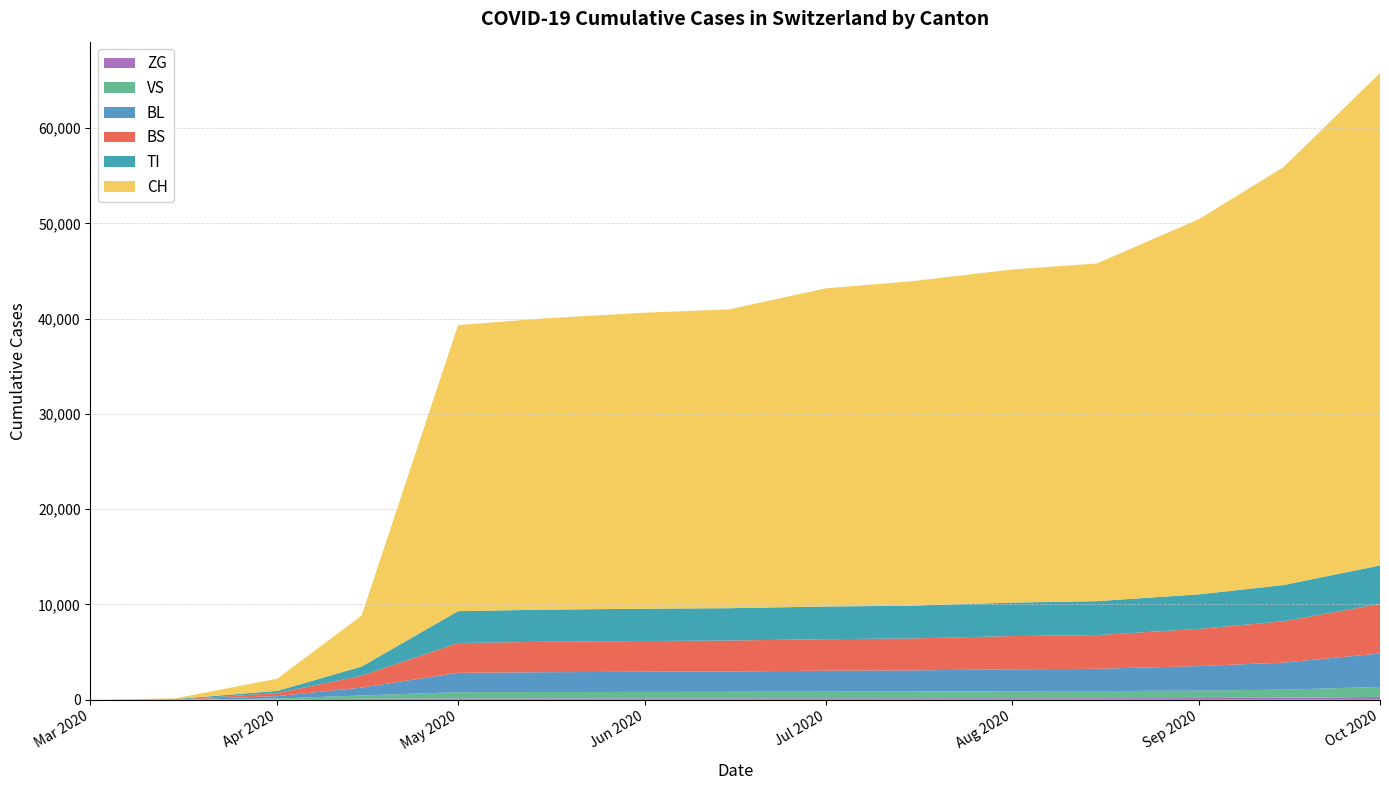

Reading right to left, transcribe all the data shown in this chart.

CH: 51674	43862	39379	35434	34953	34031	33382	31359	31063	30550	30009	5346	1279	79	0
TI: 4043	3798	3629	3559	3516	3438	3431	3393	3389	3374	3341	960	229	61	0
BS: 5192	4340	3900	3539	3488	3354	3305	3244	3225	3195	3129	1247	323	0	0
BL: 3509	2842	2573	2341	2298	2213	2193	2138	2116	2076	2032	831	249	5	0
VS: 1054	849	781	745	735	710	704	686	678	667	656	340	96	6	0
ZG: 301	213	185	166	164	158	157	151	150	147	144	111	40	0	0